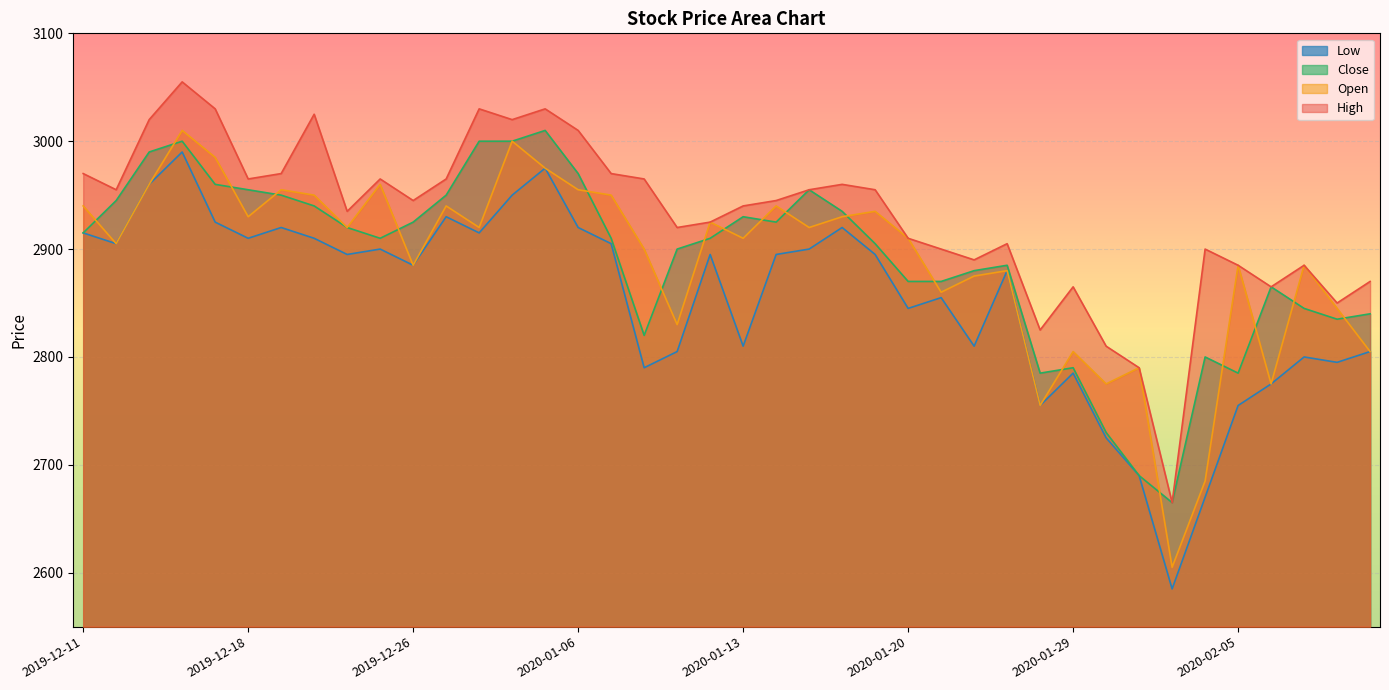

Is the value of High at 2020-01-28 greater than the value of Close at 2020-01-31?

Yes